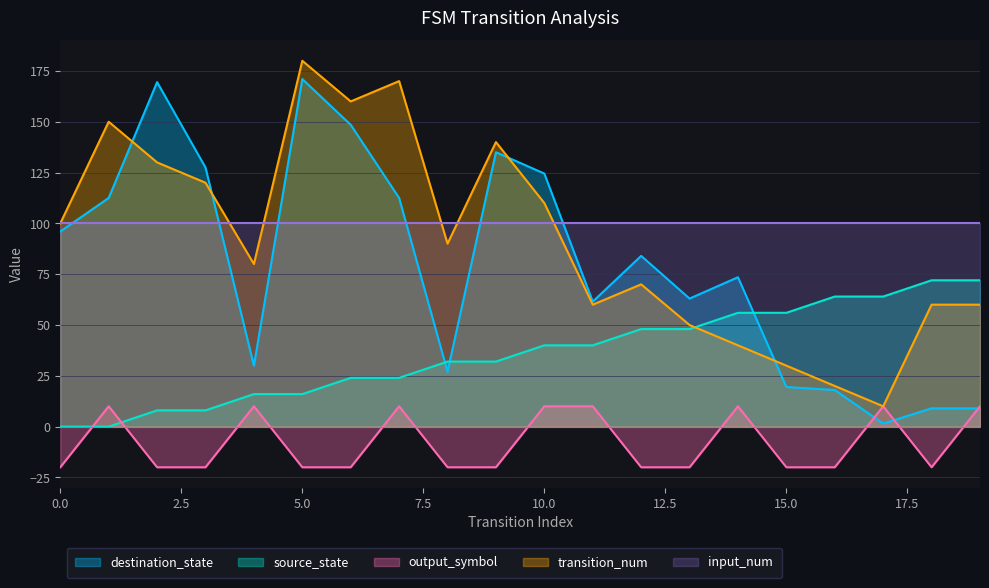

How many categories are shown in the chart?

20